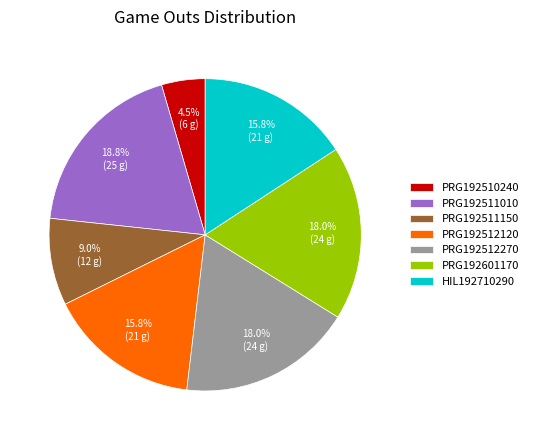

Between PRG192601170 and PRG192511150, which is larger?

PRG192601170